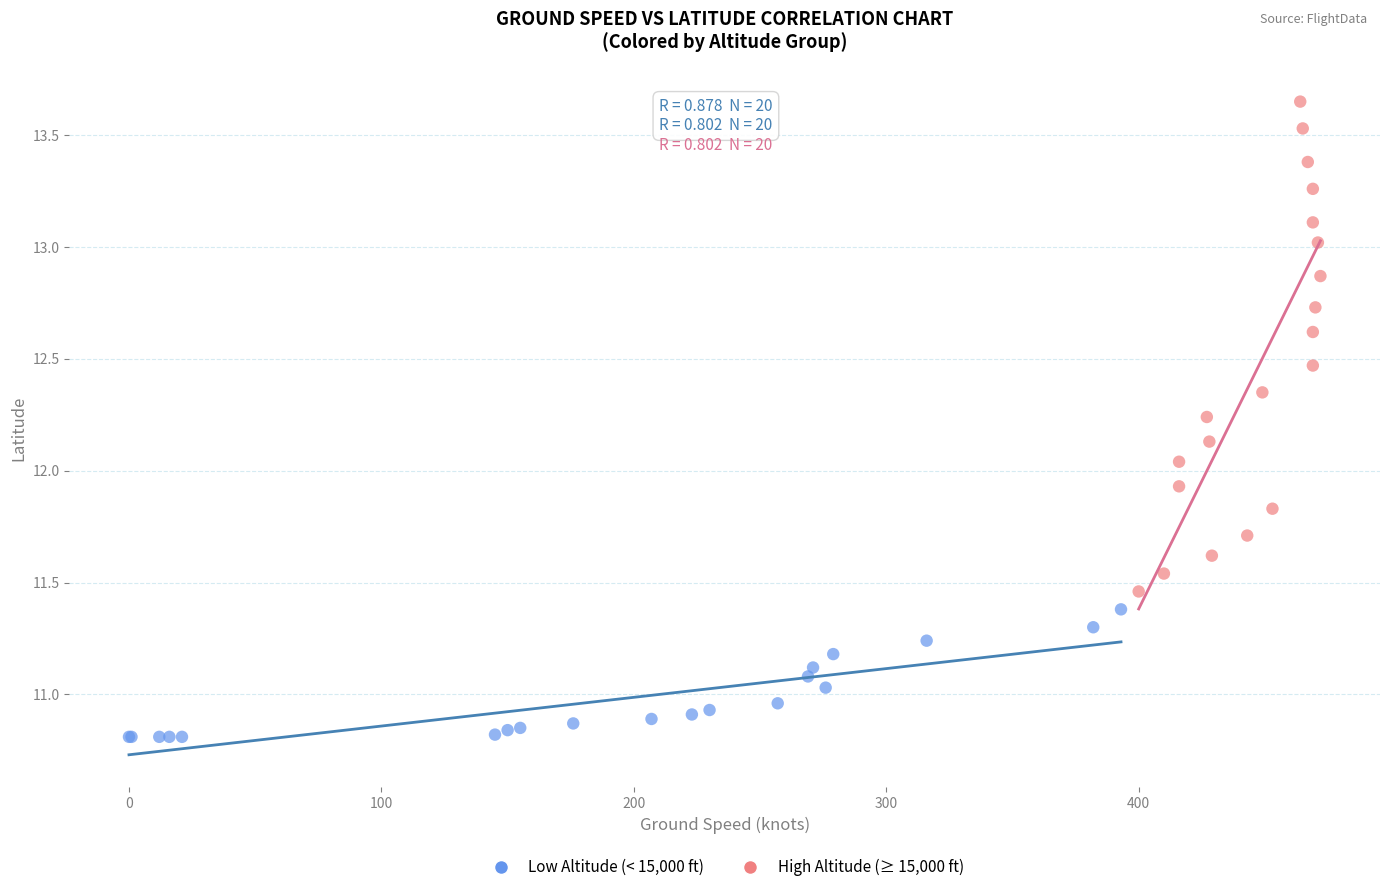

What are all the series names shown in the legend?

Low Altitude (< 15,000 ft), High Altitude (≥ 15,000 ft)